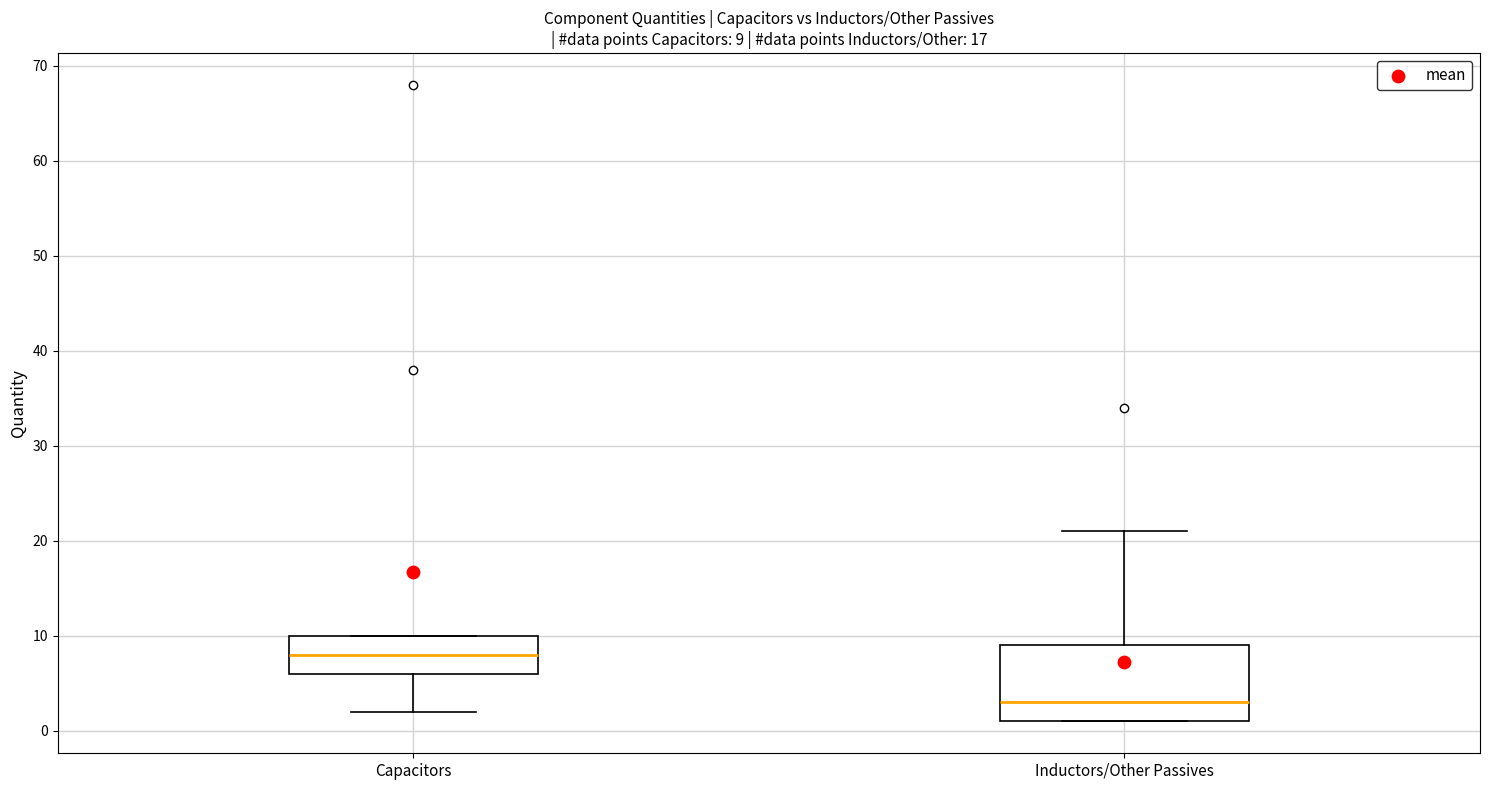

Comparing the boxes themselves (not the whiskers), which one is the tallest?

Inductors/Other Passives